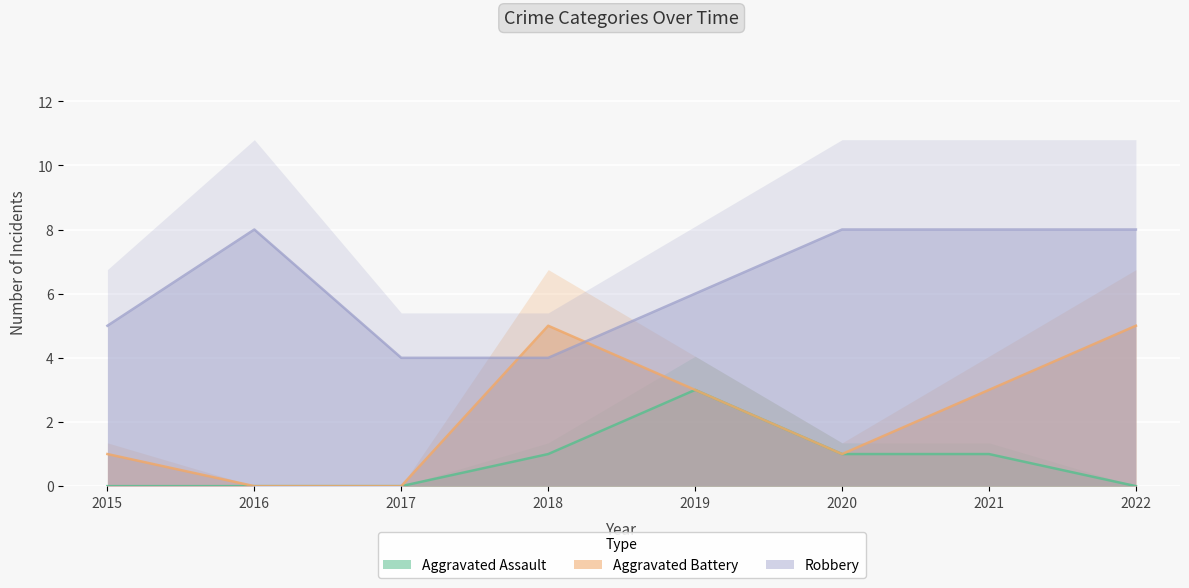

At how many categories does at least one series exceed 5?

5